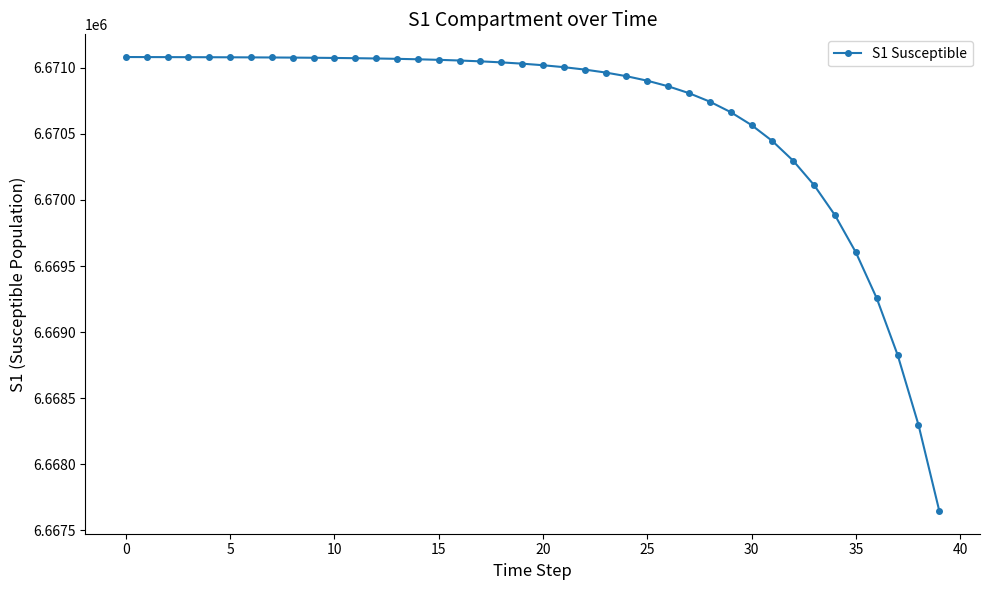

What is the value of the 33rd point from the left?

6670296.4